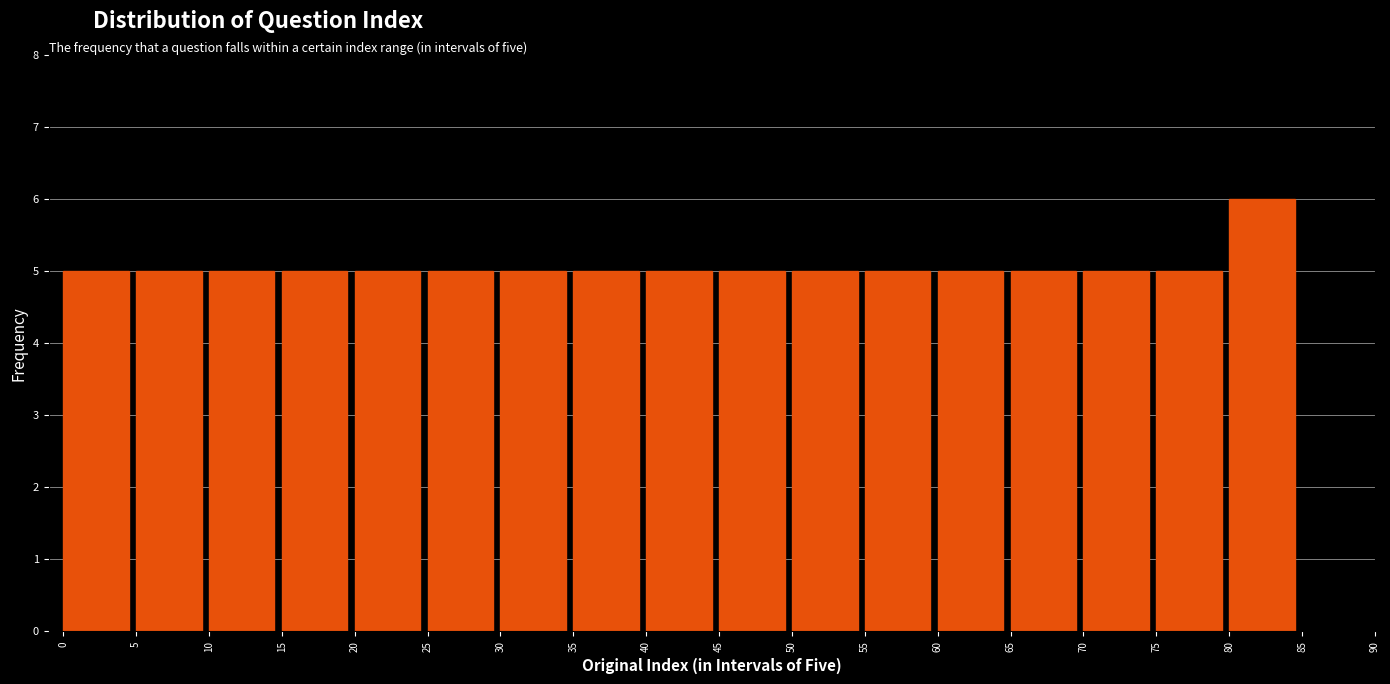

Reading left to right, list every bar in this chart as the range it spans on the x-axis followed by its height. The values are not printed on the chart, so give them approximately, as read against the axis.

0 to 5: 5
5 to 10: 5
10 to 15: 5
15 to 20: 5
20 to 25: 5
25 to 30: 5
30 to 35: 5
35 to 40: 5
40 to 45: 5
45 to 50: 5
50 to 55: 5
55 to 60: 5
60 to 65: 5
65 to 70: 5
70 to 75: 5
75 to 80: 5
80 to 85: 6